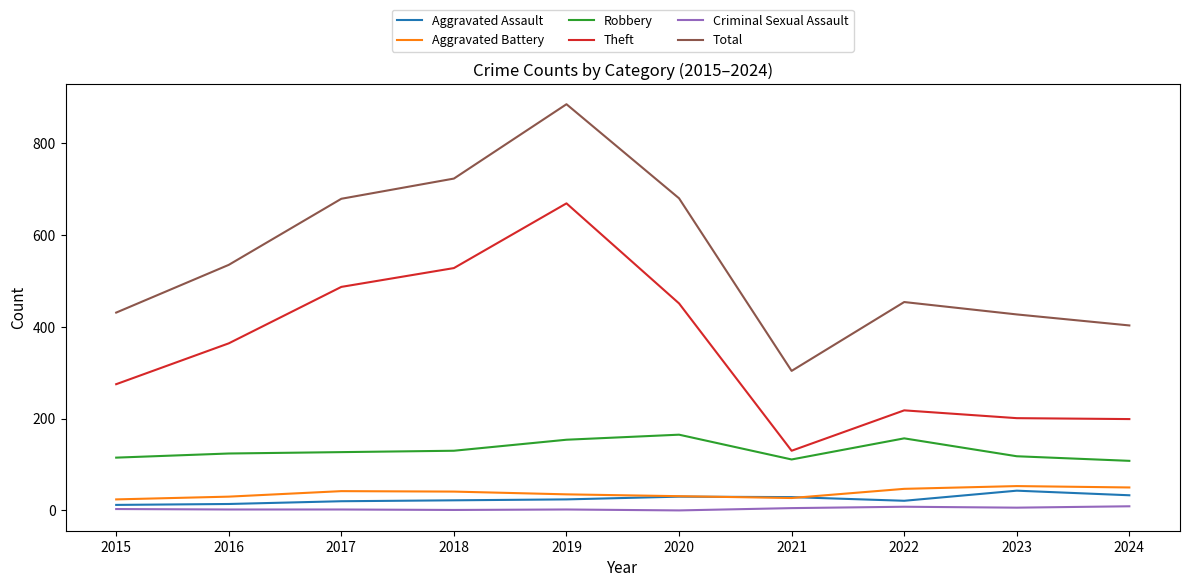

True or false: Criminal Sexual Assault and Theft intersect in this chart.

False